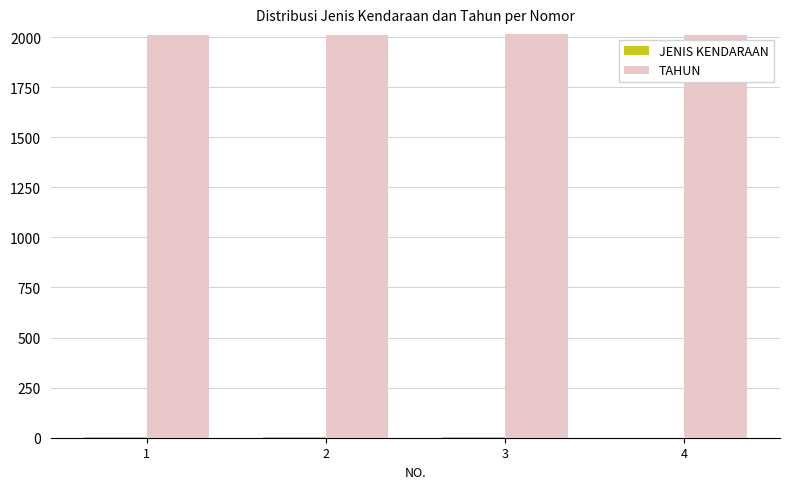

What is the spread (max minus min) of values at 4?

2011